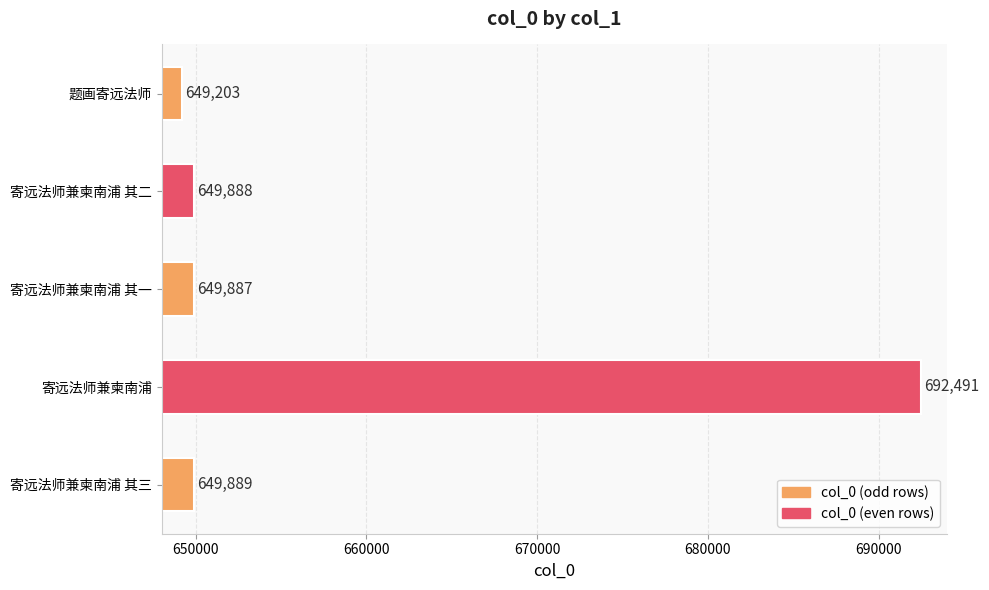

List the labels in order of value, largest first.

寄远法师兼柬南浦, 寄远法师兼柬南浦 其三, 寄远法师兼柬南浦 其二, 寄远法师兼柬南浦 其一, 题画寄远法师